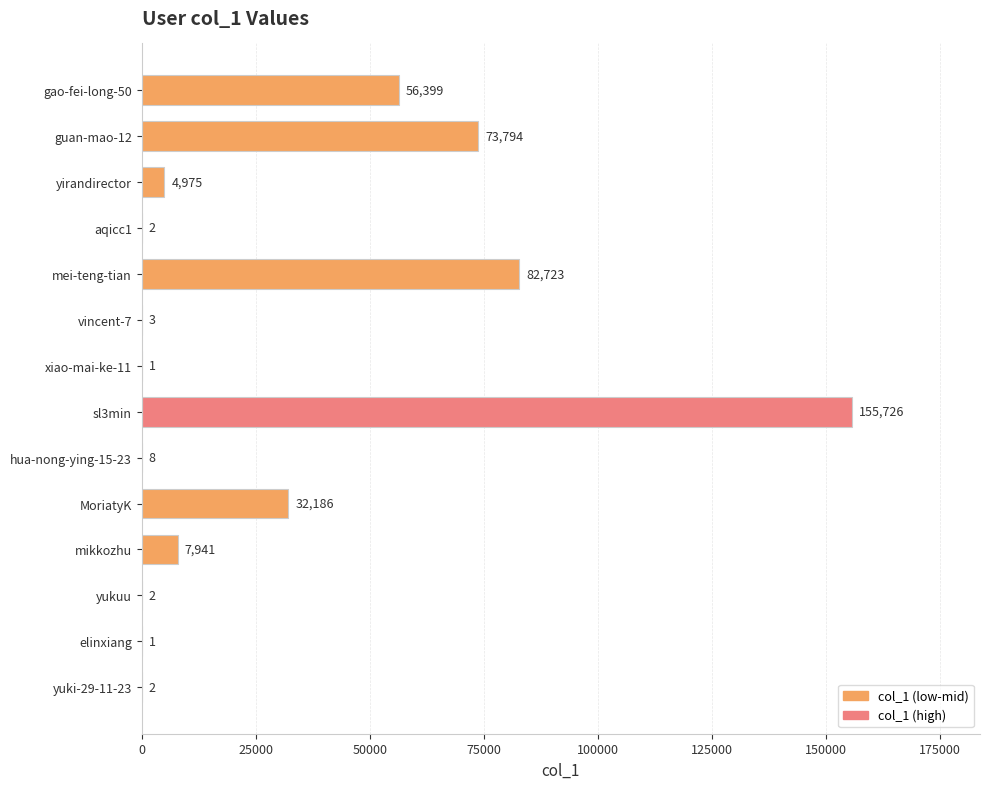

Between MoriatyK and vincent-7, which is larger?

MoriatyK